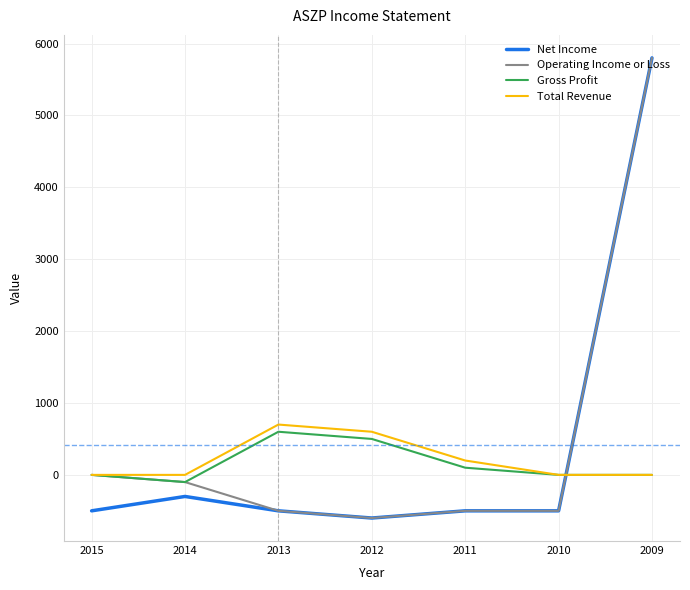

The Operating Income or Loss series shows 5800 at 2009. True or false?

True